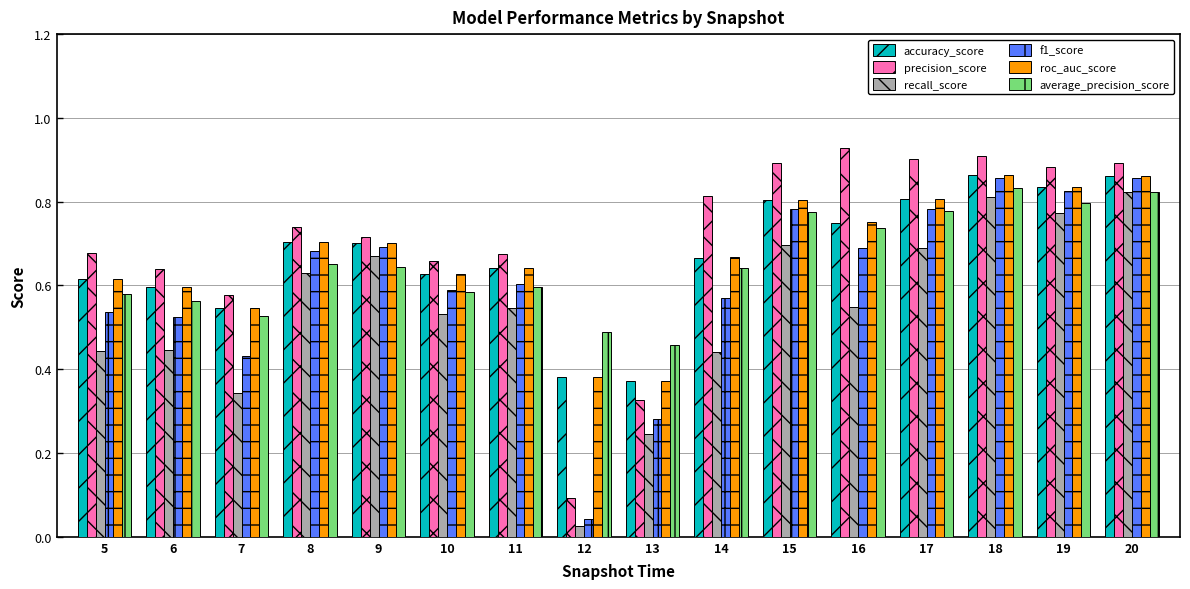

At how many categories does at least one series exceed 0?

16